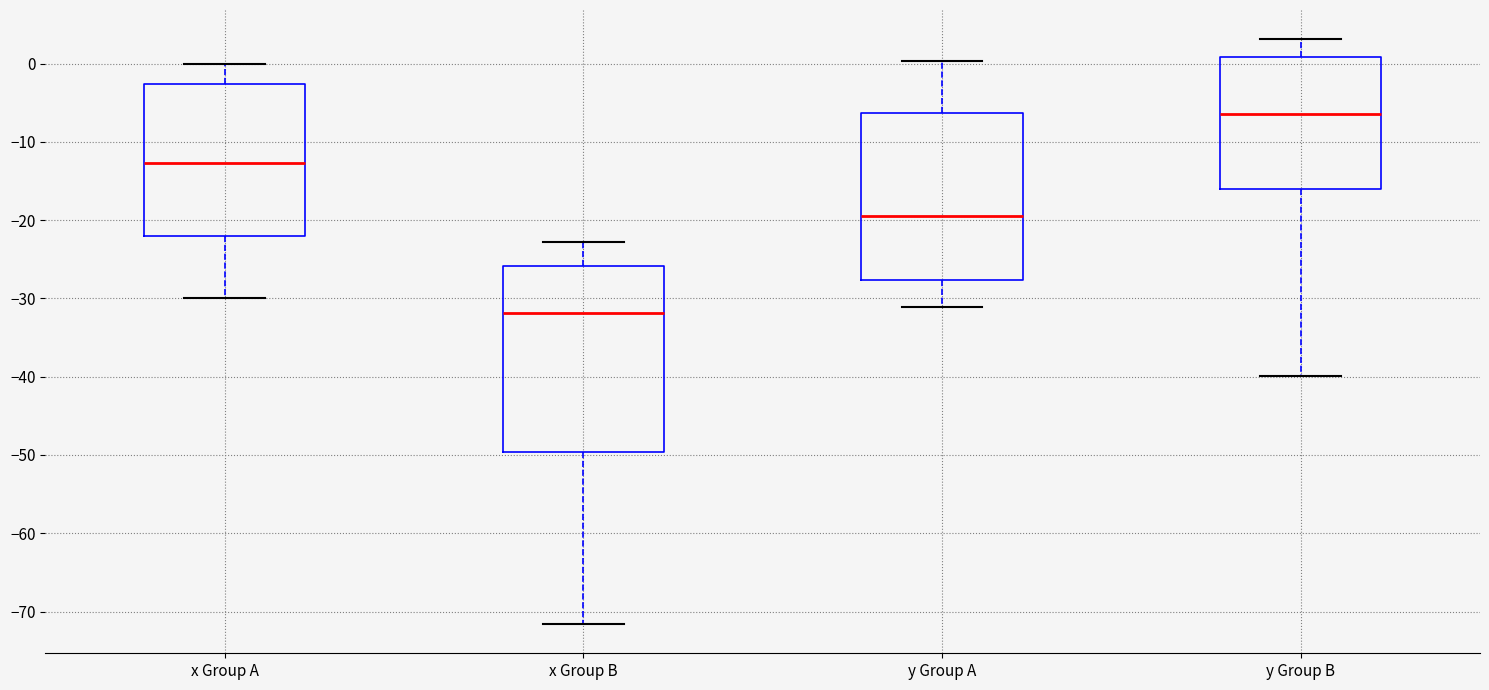

Where does the median line of the box for x Group A sit on the y-axis? The values are not printed on the chart, so give them approximately, as read against the axis.

-13